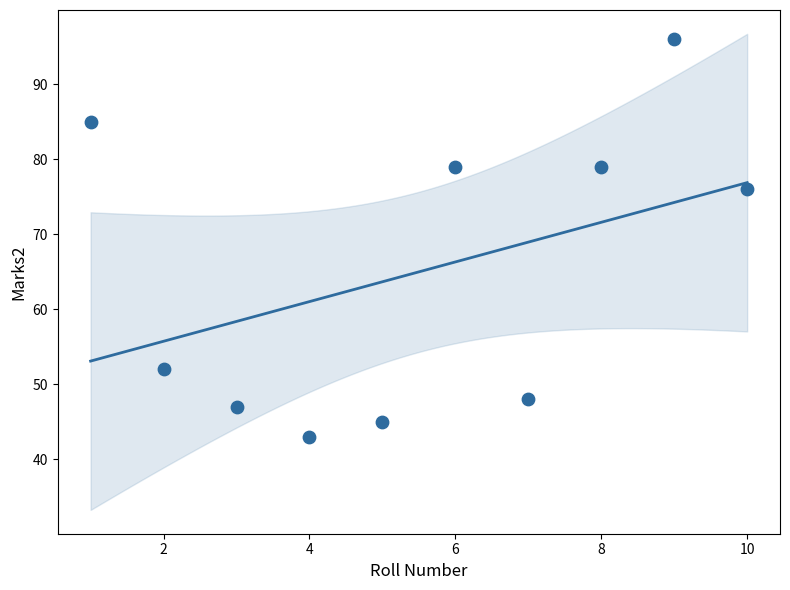

What is the range of Y values (max minus min)?

53